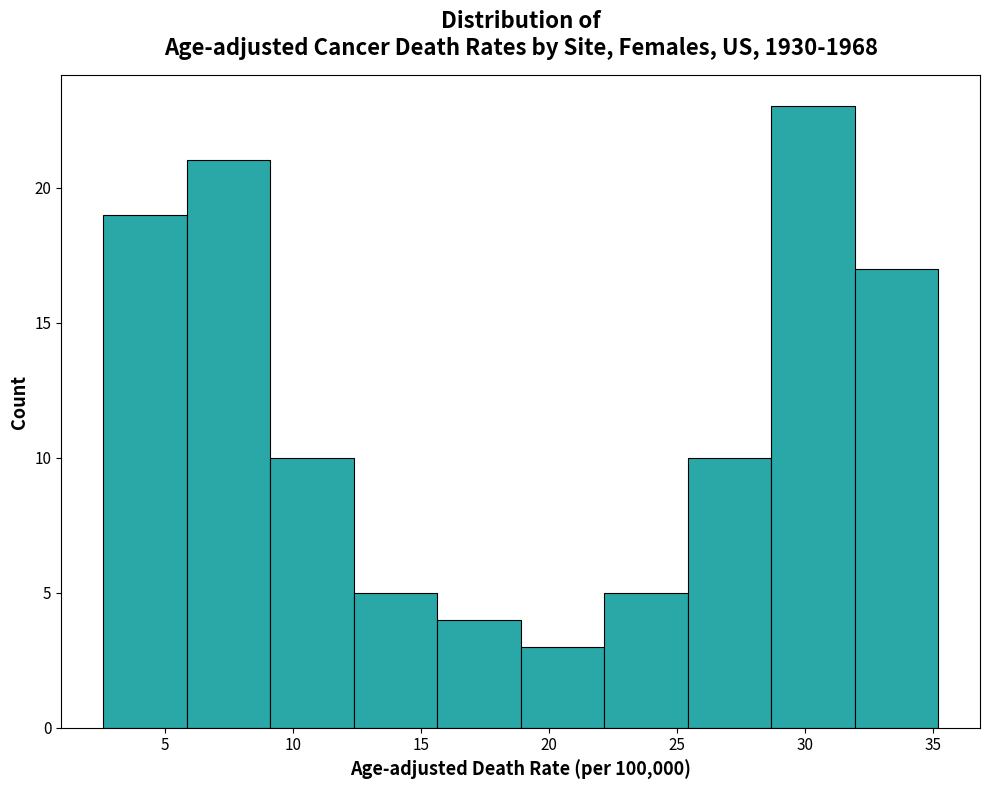

Reading left to right, transcribe this chart: for each bar, give the range it covers on the x-axis and its height. Neither the bar edges nor the heights are printed on the chart, so give them approximately, as read against the axes.

2.5 to 6.0: 19
6.0 to 9.0: 21
9.0 to 12.5: 10
12.5 to 15.5: 5
15.5 to 19.0: 4
19.0 to 22.0: 3
22.0 to 25.5: 5
25.5 to 28.5: 10
28.5 to 32.0: 23
32.0 to 35.0: 17